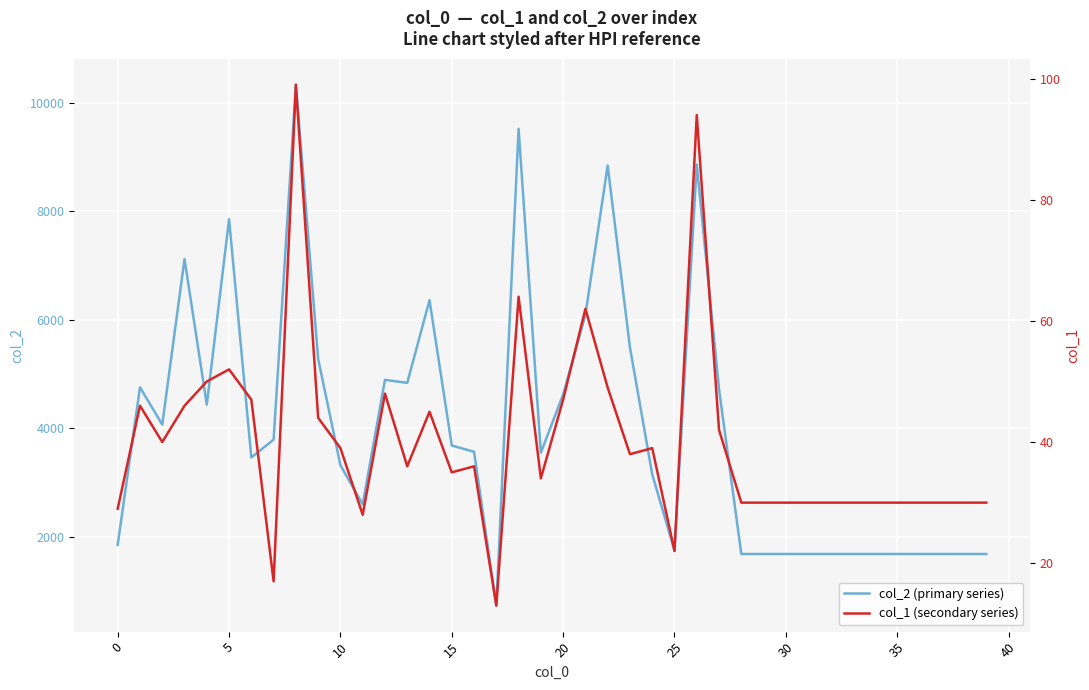

The col_1 (secondary series) series shows 30 at 33. True or false?

True